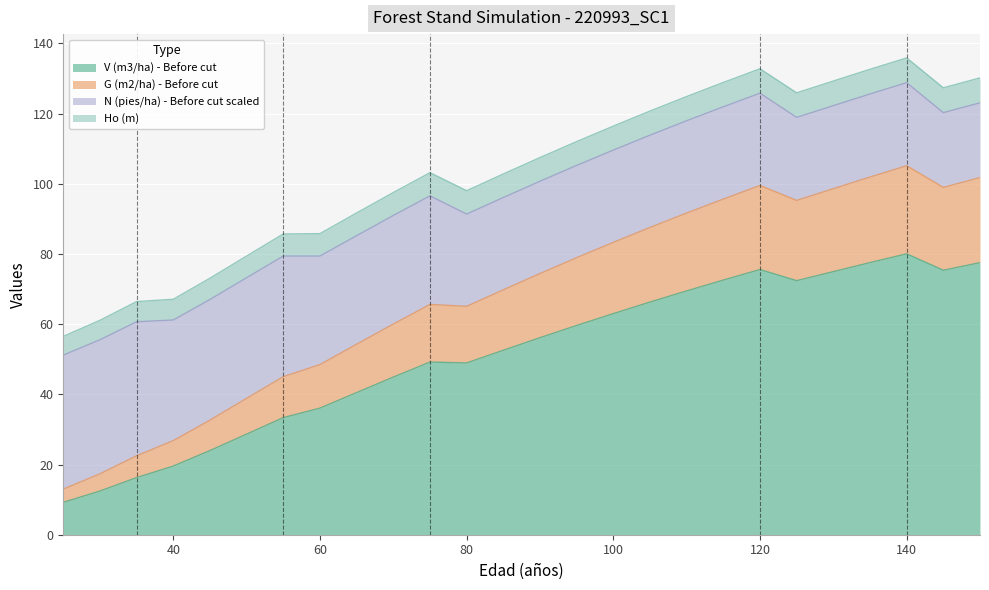

True or false: G (m2/ha) - Before cut has a value of 101.9 at 135.

True